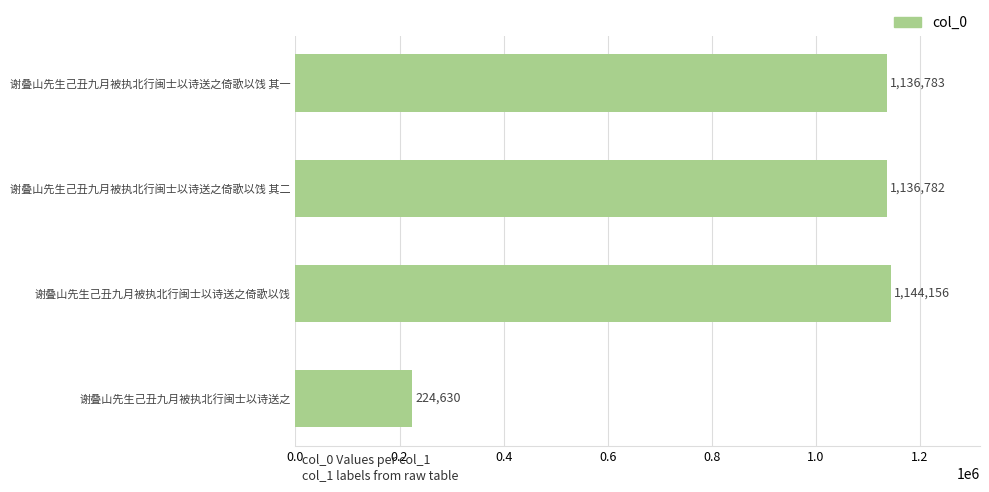

The value at 谢叠山先生己丑九月被执北行闽士以诗送之倚歌以饯 其二 is 1136782. True or false?

True